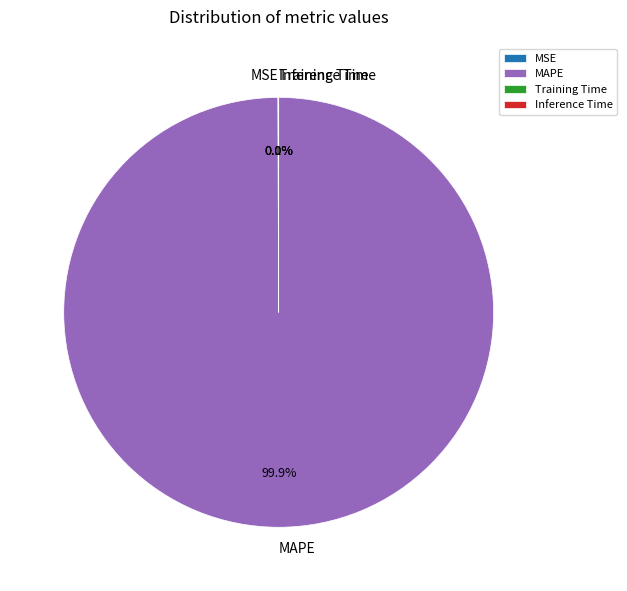

What percentage is NOT represented by MAPE?

0.1%